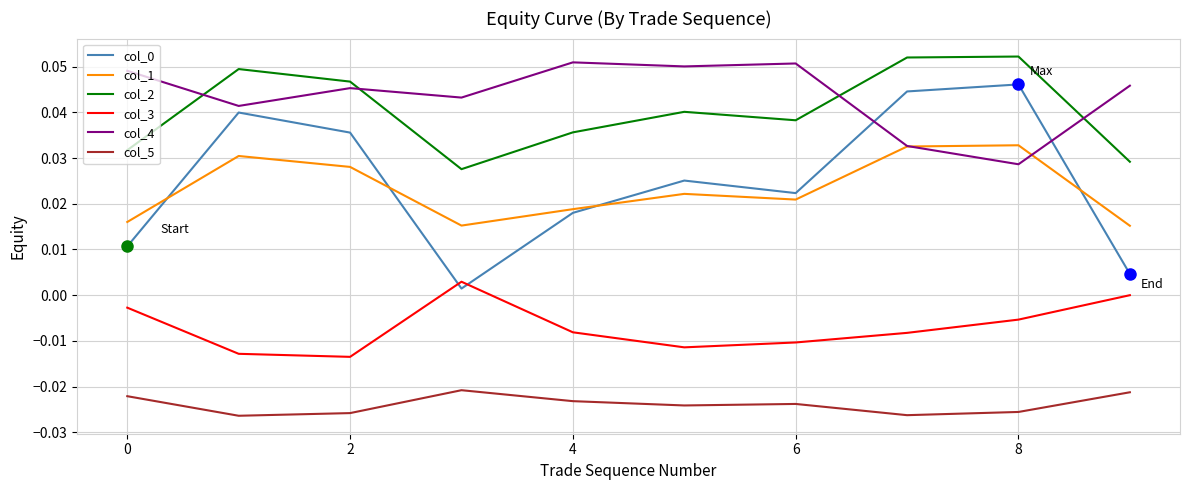

True or false: col_5 and col_3 cross at least once.

False